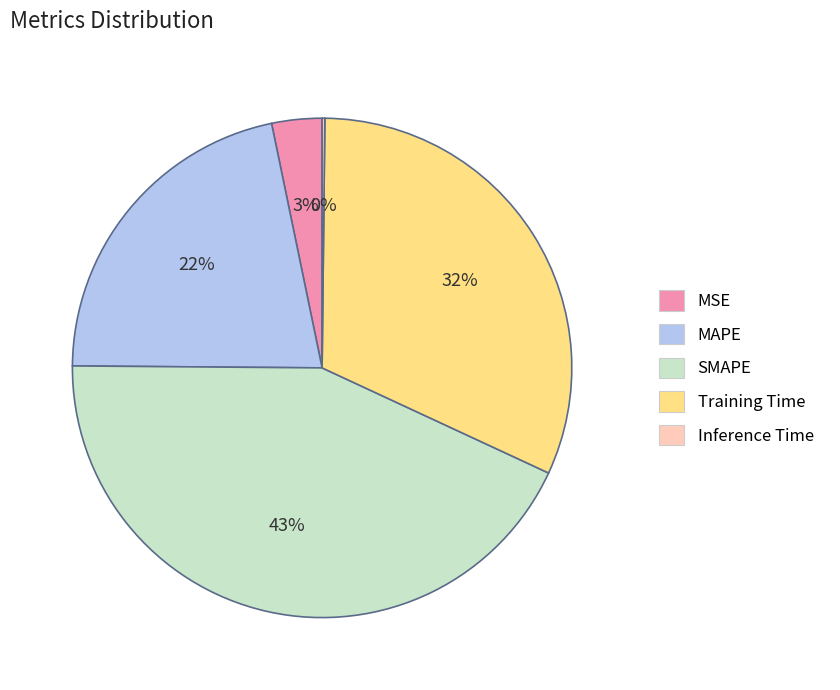

Is there any slice that represents more than half of the pie?

No